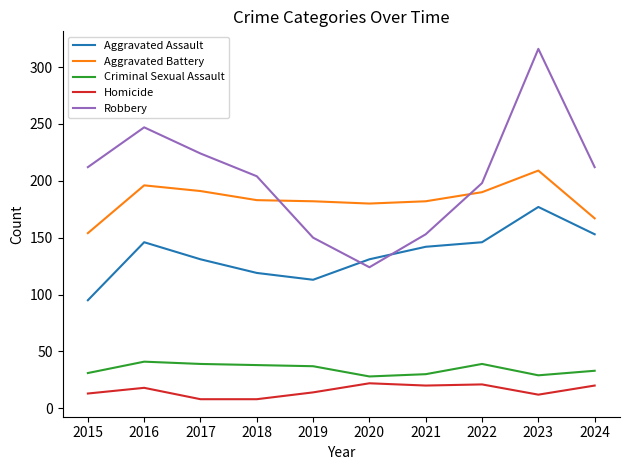

True or false: Aggravated Battery and Aggravated Assault cross at least once.

False